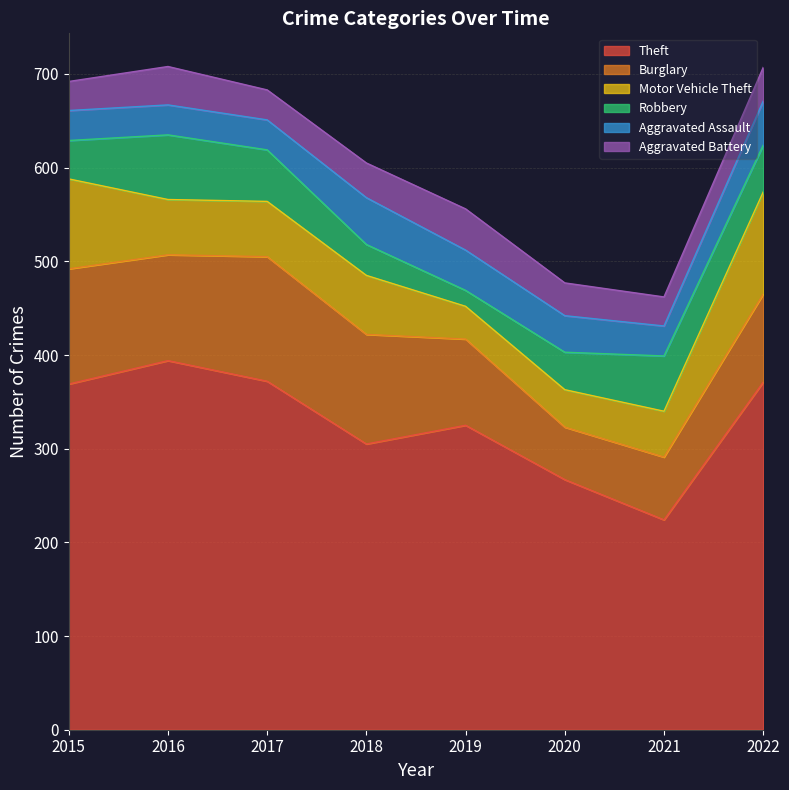

At which label does Theft reach its peak?

2016